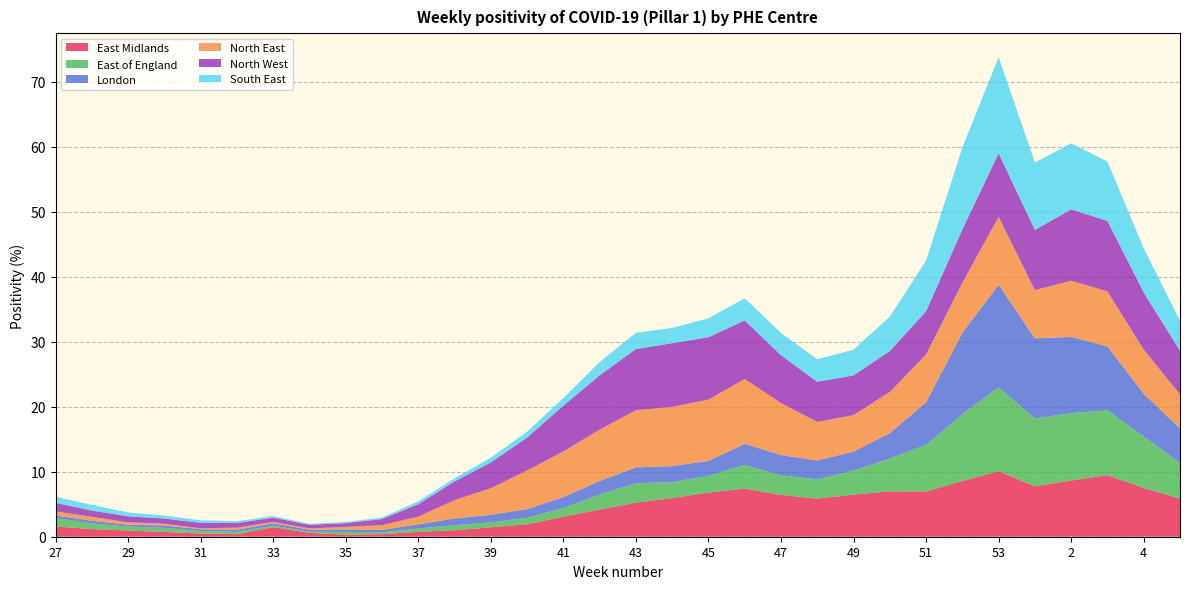

Reading left to right, list all the values displayed in this chart.

East Midlands: 1.6	1.2	0.9	0.7	0.5	0.4	1.5	0.6	0.3	0.4	0.8	1.0	1.5	1.9	3.1	4.2	5.3	6.0	6.8	7.4	6.4	5.9	6.5	7.0	7.0	8.6	10.1	7.8	8.6	9.5	7.5	5.9
East of England: 1.3	0.9	0.6	0.6	0.4	0.4	0.2	0.2	0.4	0.3	0.5	0.8	0.7	1.0	1.3	2.3	3.0	2.4	2.6	3.6	3.0	3.0	3.7	5.0	7.2	10.3	12.9	10.4	10.4	10.0	7.9	5.5
London: 0.4	0.4	0.3	0.4	0.3	0.3	0.4	0.3	0.4	0.4	0.6	1.1	1.2	1.3	1.7	2.1	2.4	2.5	2.3	3.3	3.1	2.9	2.9	3.9	6.6	12.5	15.8	12.3	11.7	9.8	6.6	5.3
North East: 0.6	0.6	0.4	0.3	0.2	0.3	0.2	0.2	0.4	0.7	1.2	2.8	4.1	5.9	7.0	7.9	8.8	9.1	9.4	10.0	8.0	5.9	5.6	6.3	7.3	7.7	10.4	7.4	8.6	8.5	6.8	5.2
North West: 1.3	1.0	0.9	0.8	0.8	0.7	0.6	0.6	0.6	0.9	1.9	2.9	4.0	5.1	7.1	8.4	9.4	9.8	9.6	9.0	7.4	6.2	6.1	6.3	6.7	8.2	9.8	9.3	11.0	10.8	8.8	6.7
South East: 0.9	0.9	0.6	0.5	0.4	0.3	0.2	0.1	0.2	0.2	0.4	0.5	0.7	0.9	1.2	2.0	2.5	2.4	2.9	3.4	3.4	3.5	4.0	5.3	7.8	12.6	14.8	10.4	10.2	9.1	6.8	4.6